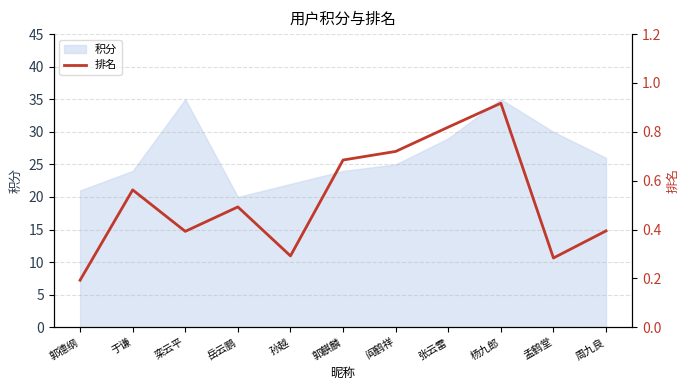

At which label does 积分 reach its minimum?

岳云鹏